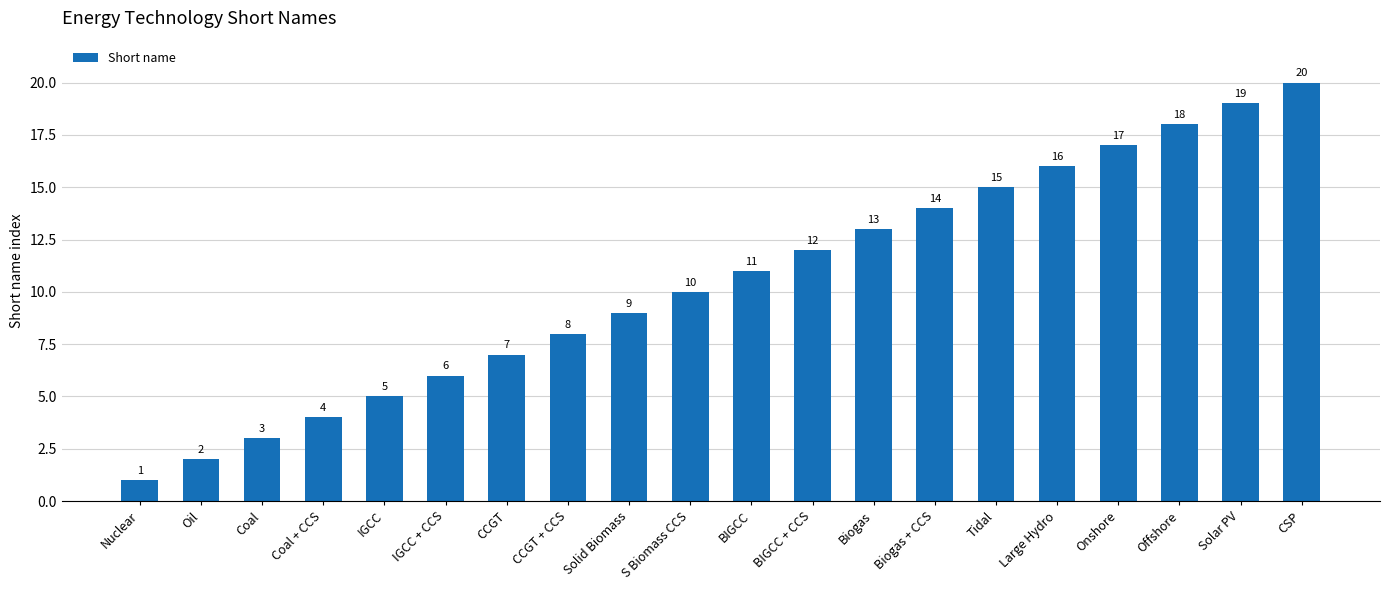

How many bars are there in total?

20